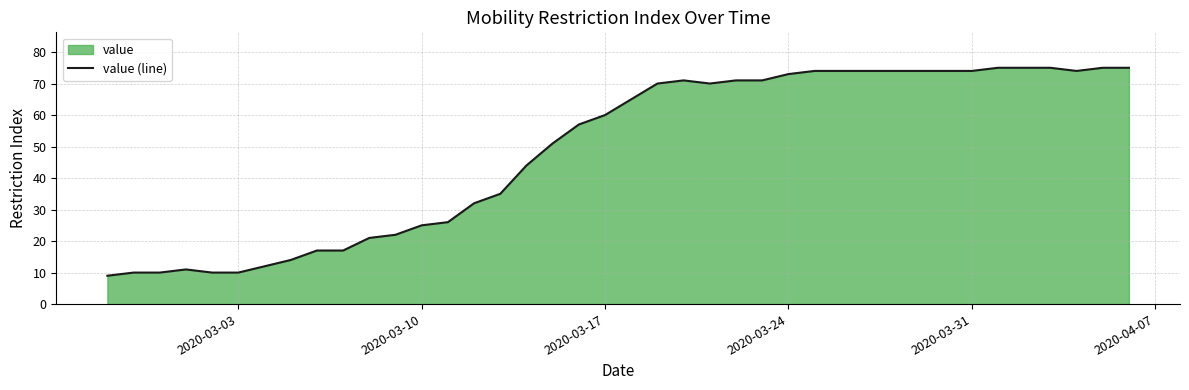

What is the difference between the second highest and minimum values?

66